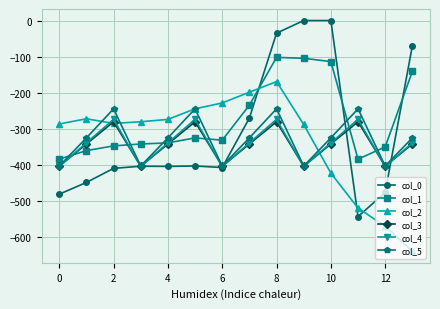

What is the lowest value of the col_1 series?

-384.7